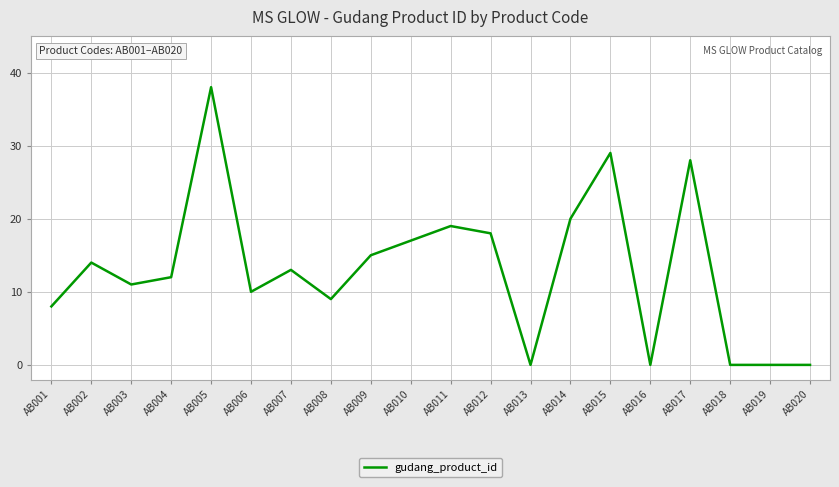

True or false: the data shows 23 at AB007.

False